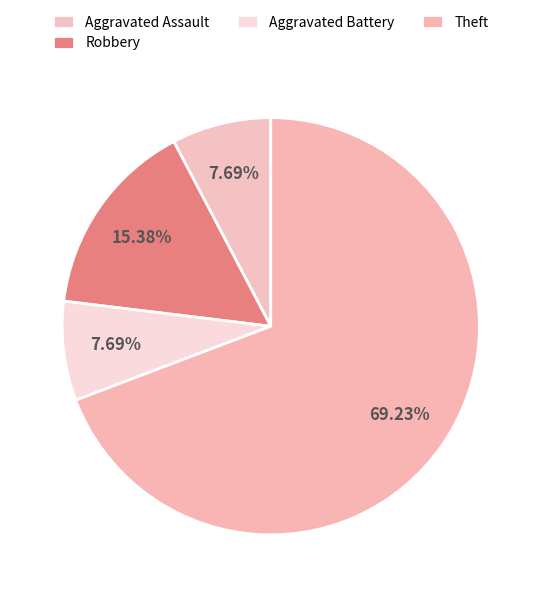

The Aggravated Assault slice represents 15% of the pie. True or false?

False